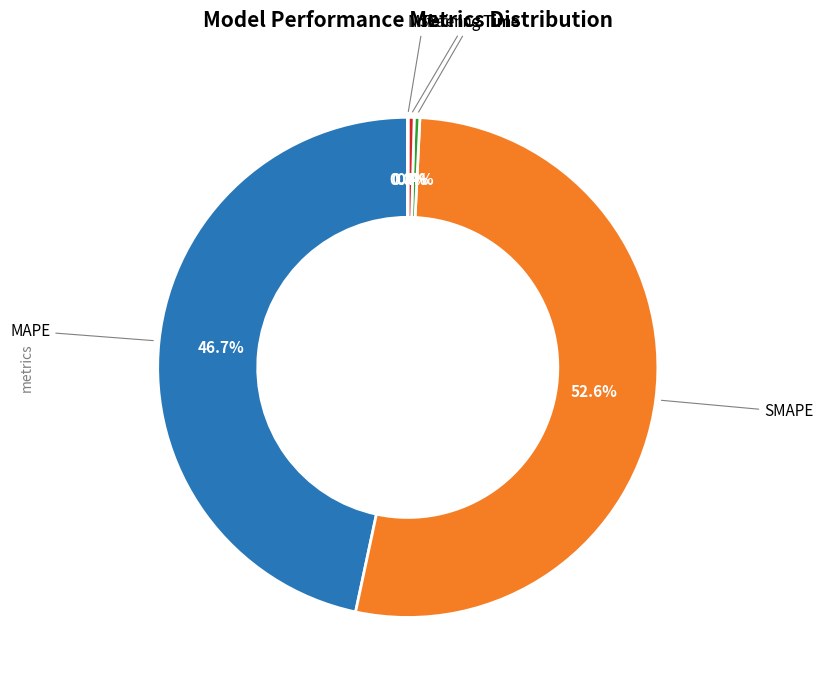

Is there any slice that represents more than half of the pie?

Yes